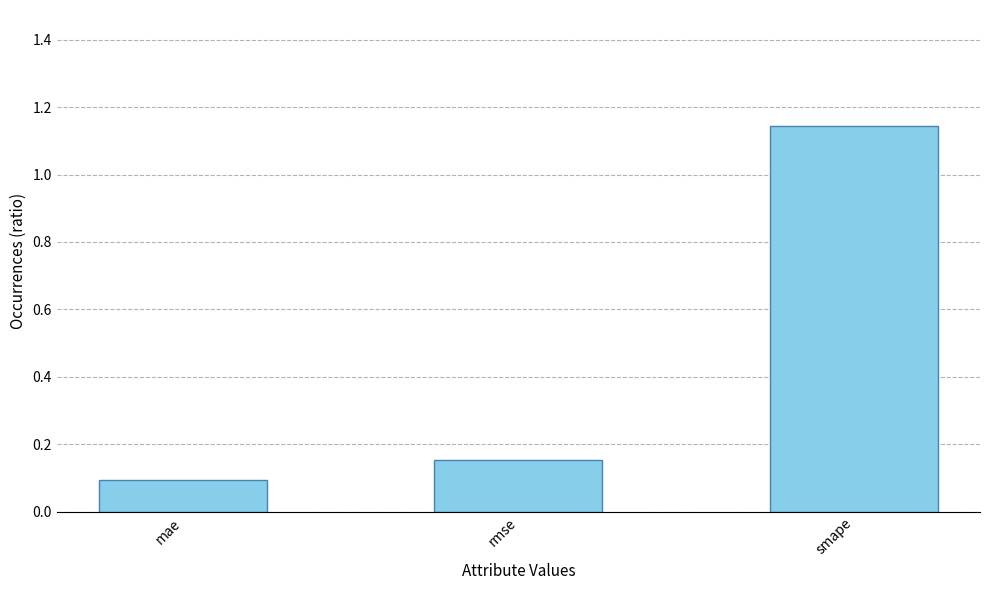

What is the change in value from mae to smape?

+1.1